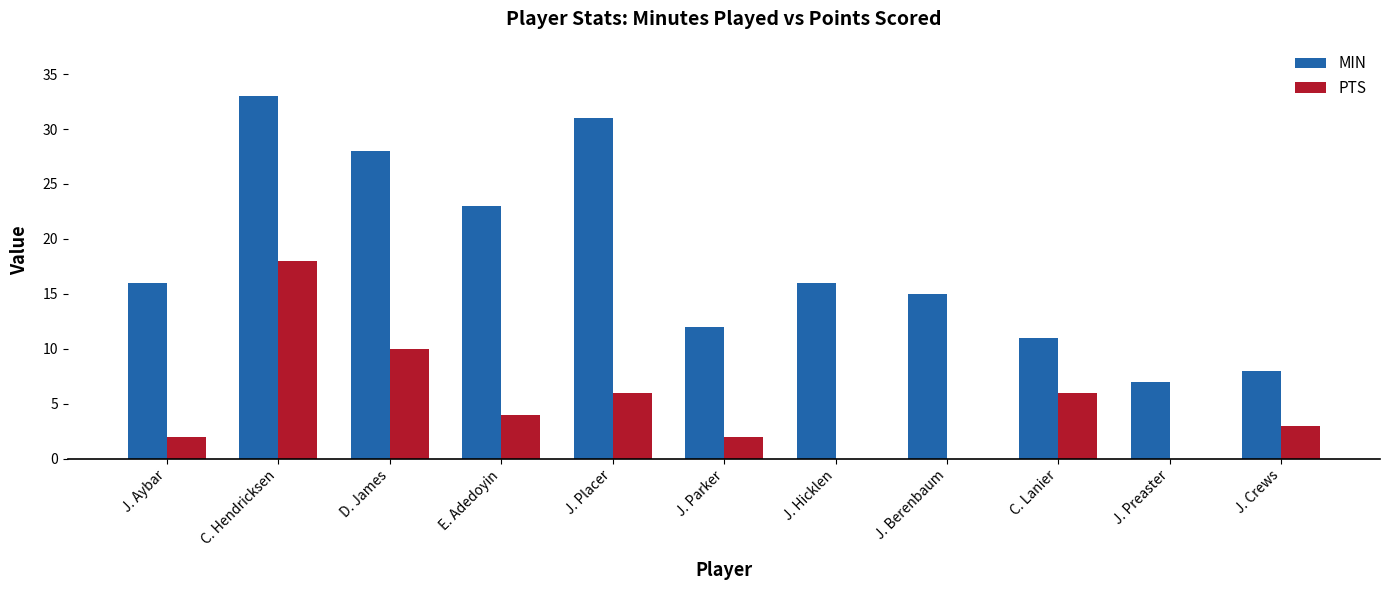

Reading right to left, what are all the values shown in this chart?

MIN: J. Crews=8	J. Preaster=7	C. Lanier=11	J. Berenbaum=15	J. Hicklen=16	J. Parker=12	J. Placer=31	E. Adedoyin=23	D. James=28	C. Hendricksen=33	J. Aybar=16
PTS: J. Crews=3	J. Preaster=0	C. Lanier=6	J. Berenbaum=0	J. Hicklen=0	J. Parker=2	J. Placer=6	E. Adedoyin=4	D. James=10	C. Hendricksen=18	J. Aybar=2